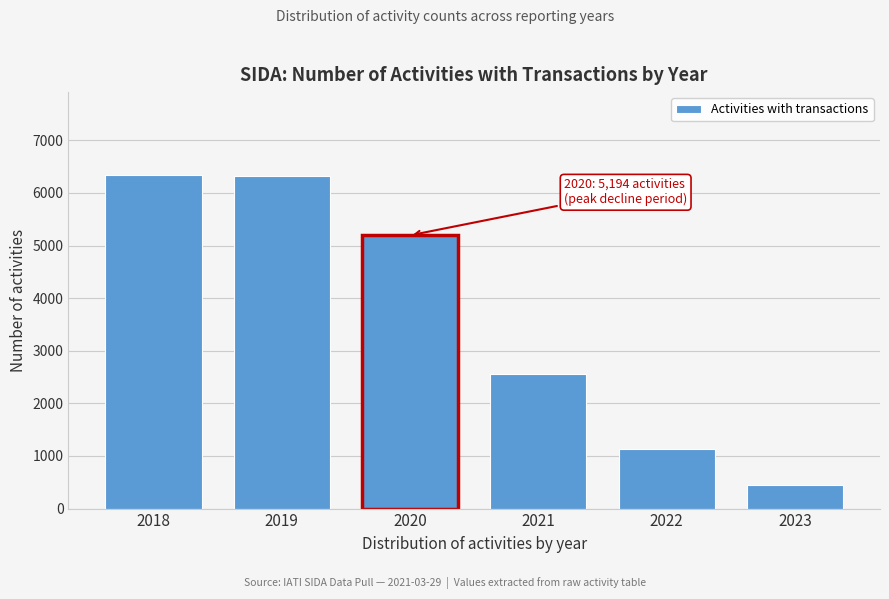

Is it true that the value at 2021 is 1697?

False